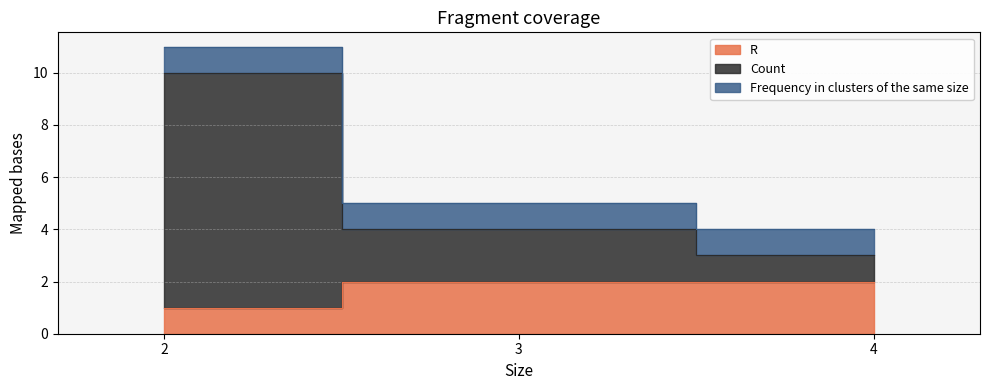

At which label does Count first exceed 4?

2